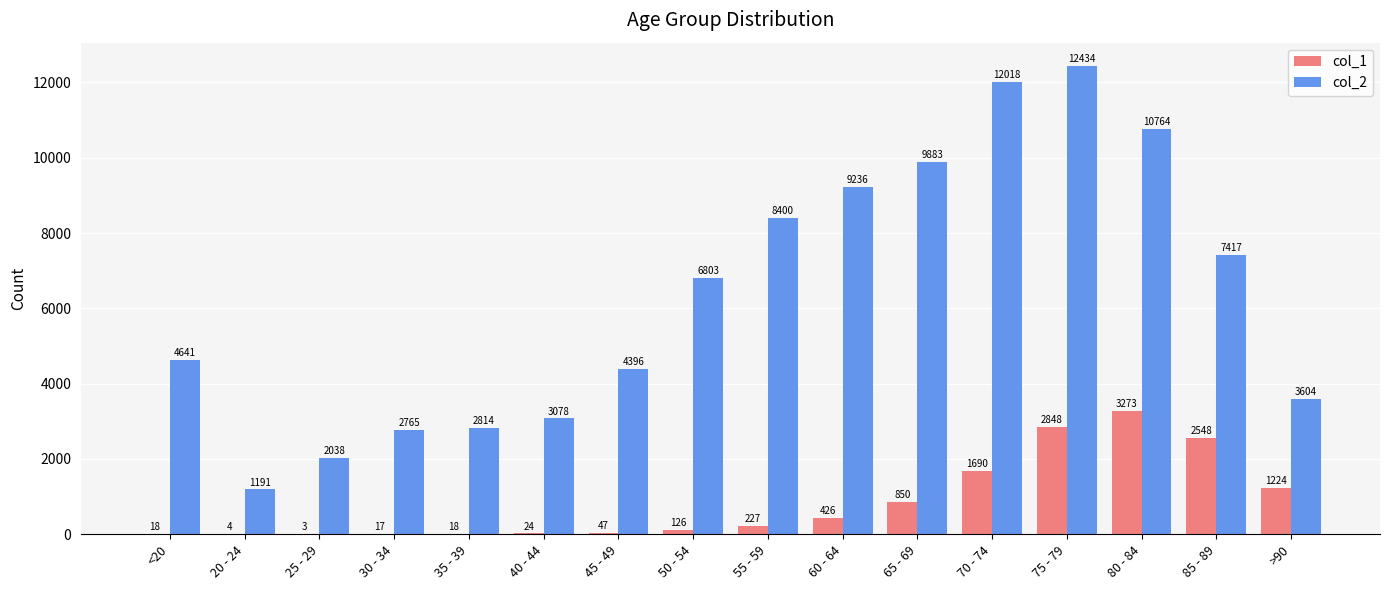

What is the sum of all col_1 values?

13343